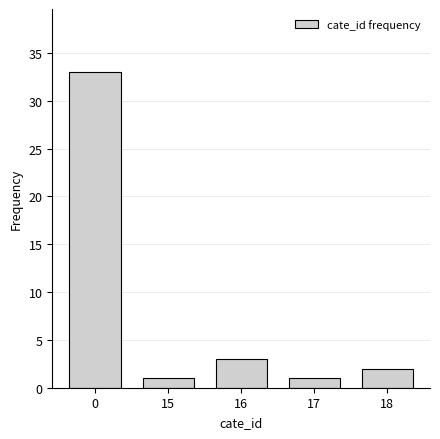

Reading left to right, list all the values displayed in this chart.

33	1	3	1	2